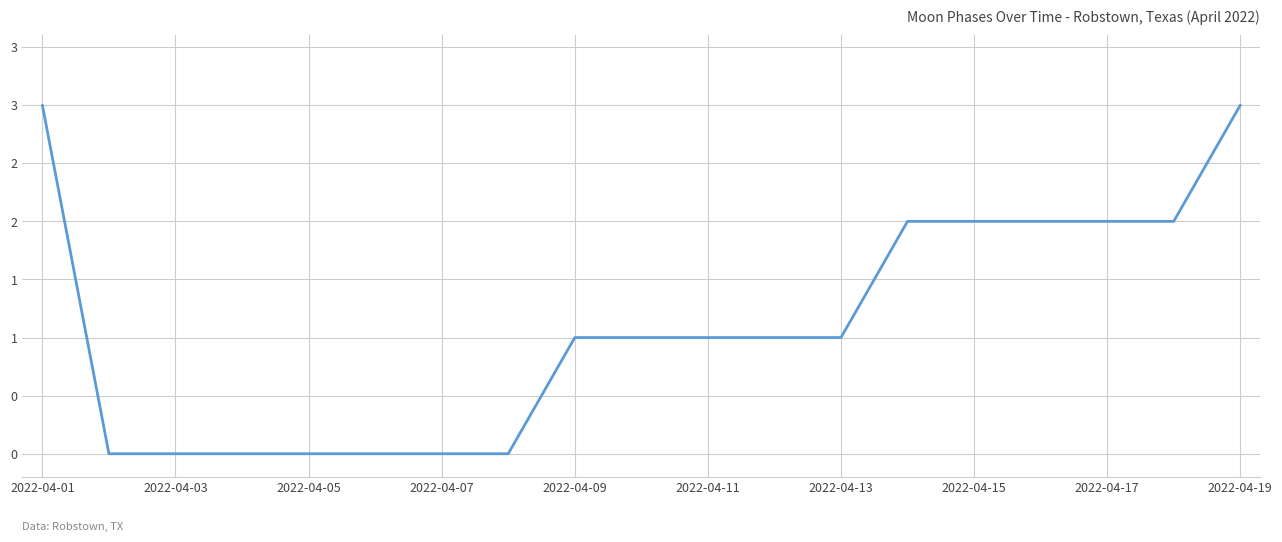

At which category does the chart reach its minimum across all series?

2022-04-03